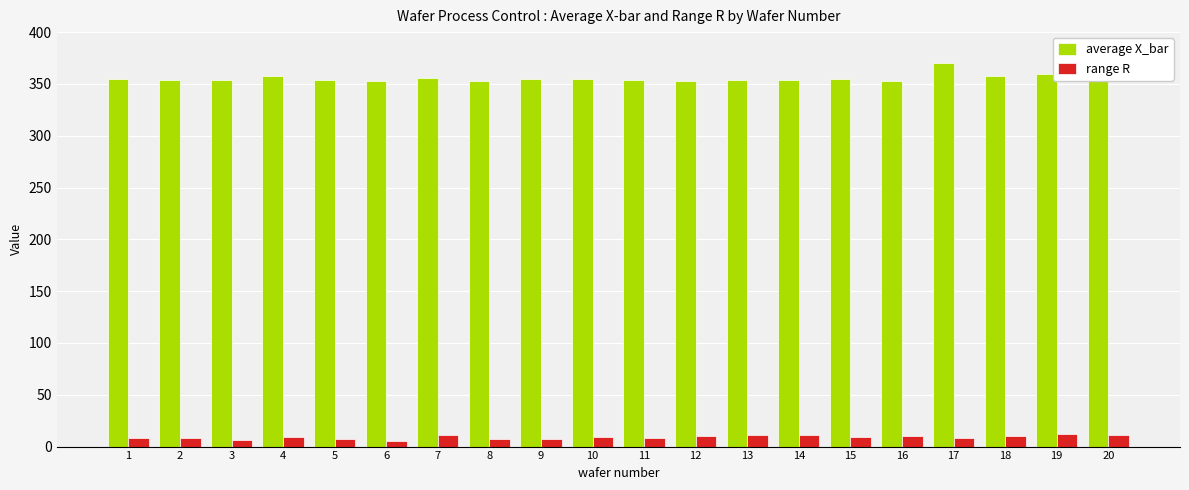

At 2, list the series in order from smallest to largest.

range R, average X_bar